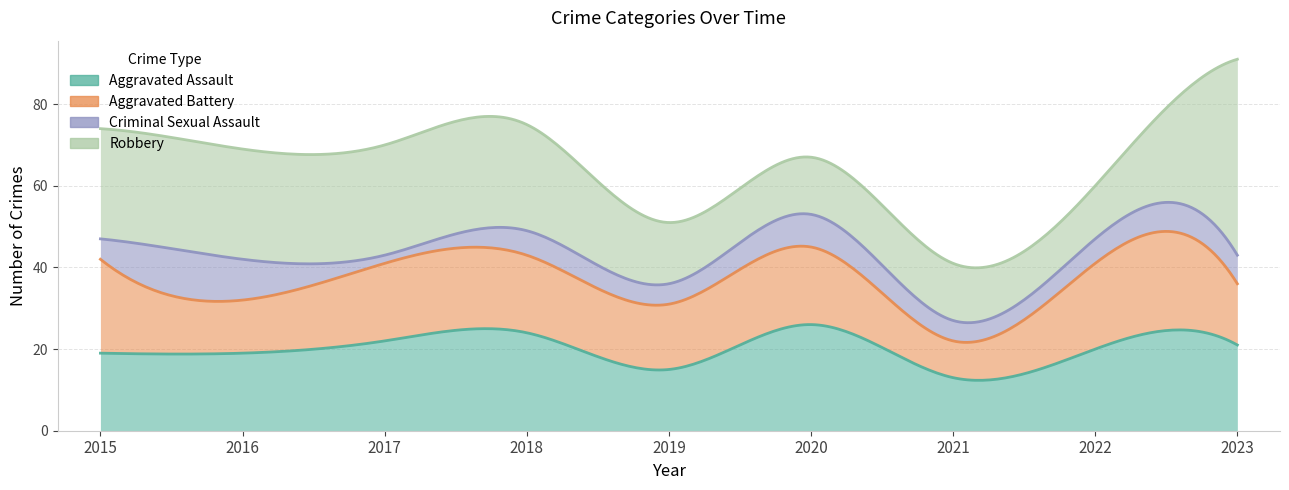

What is the average value of the Aggravated Assault series?

20